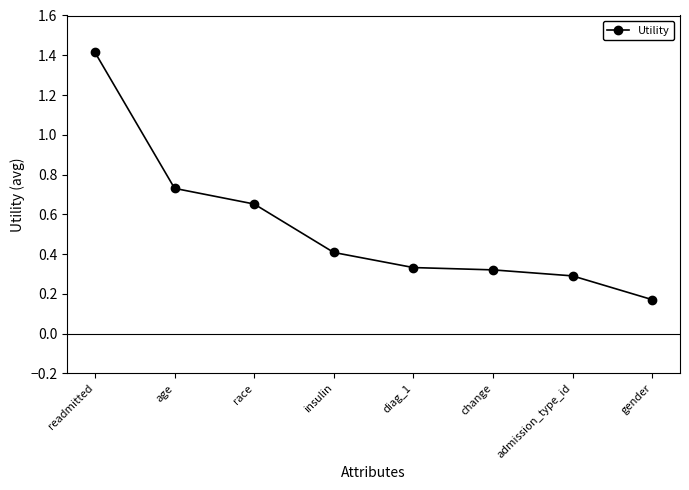

True or false: there are more than 1 points higher than both neighbors.

False